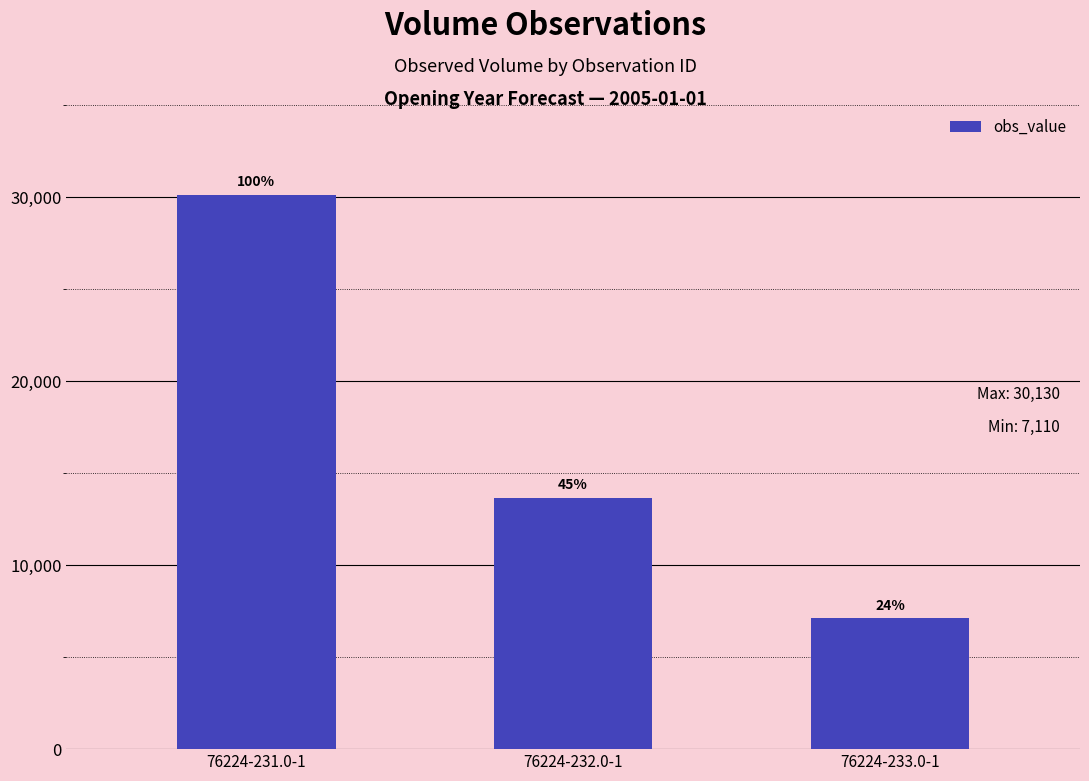

How many bars are there in total?

3